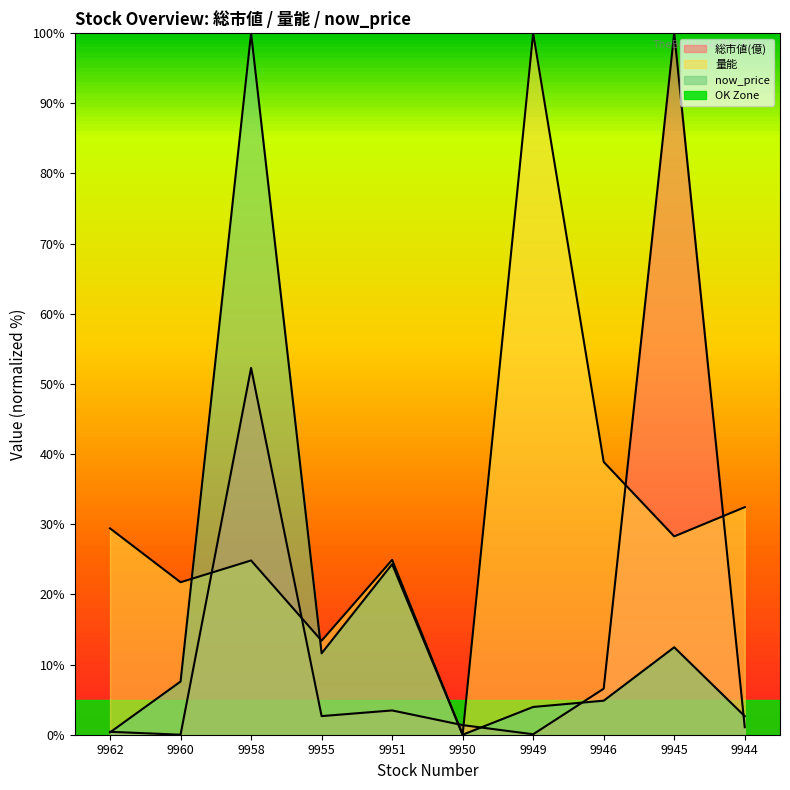

What is the greatest value displayed?

100.0